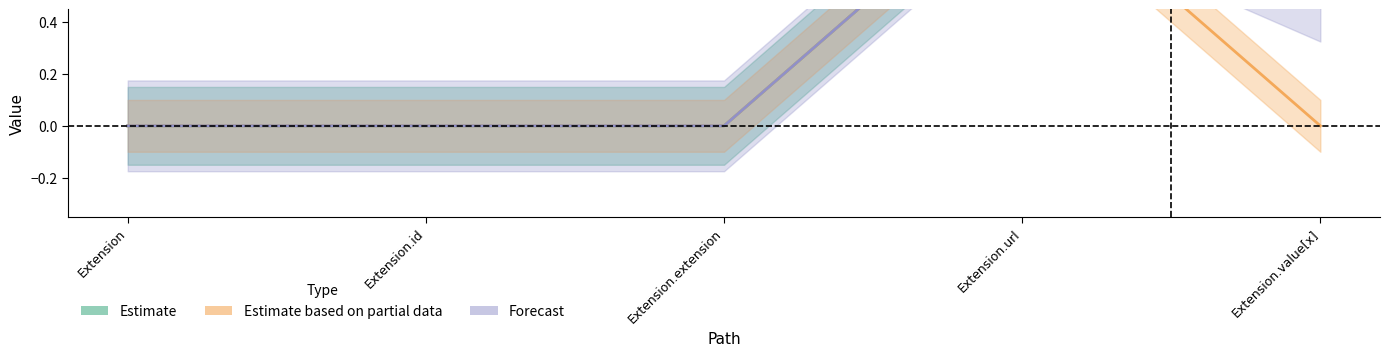

Is the value of Base Min (Partial) at Extension.value[x] greater than the value of Min (Estimate) at Extension.value[x]?

No